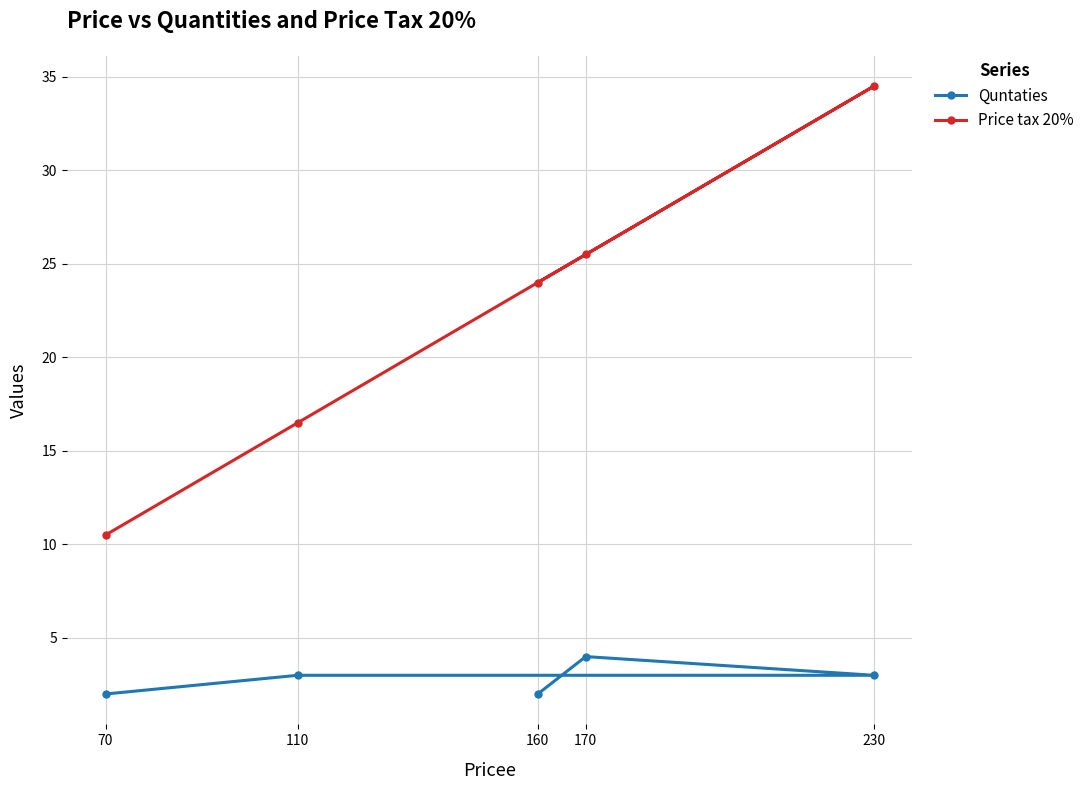

What is the difference between the maximum and minimum values in the Quntaties series?

2.0